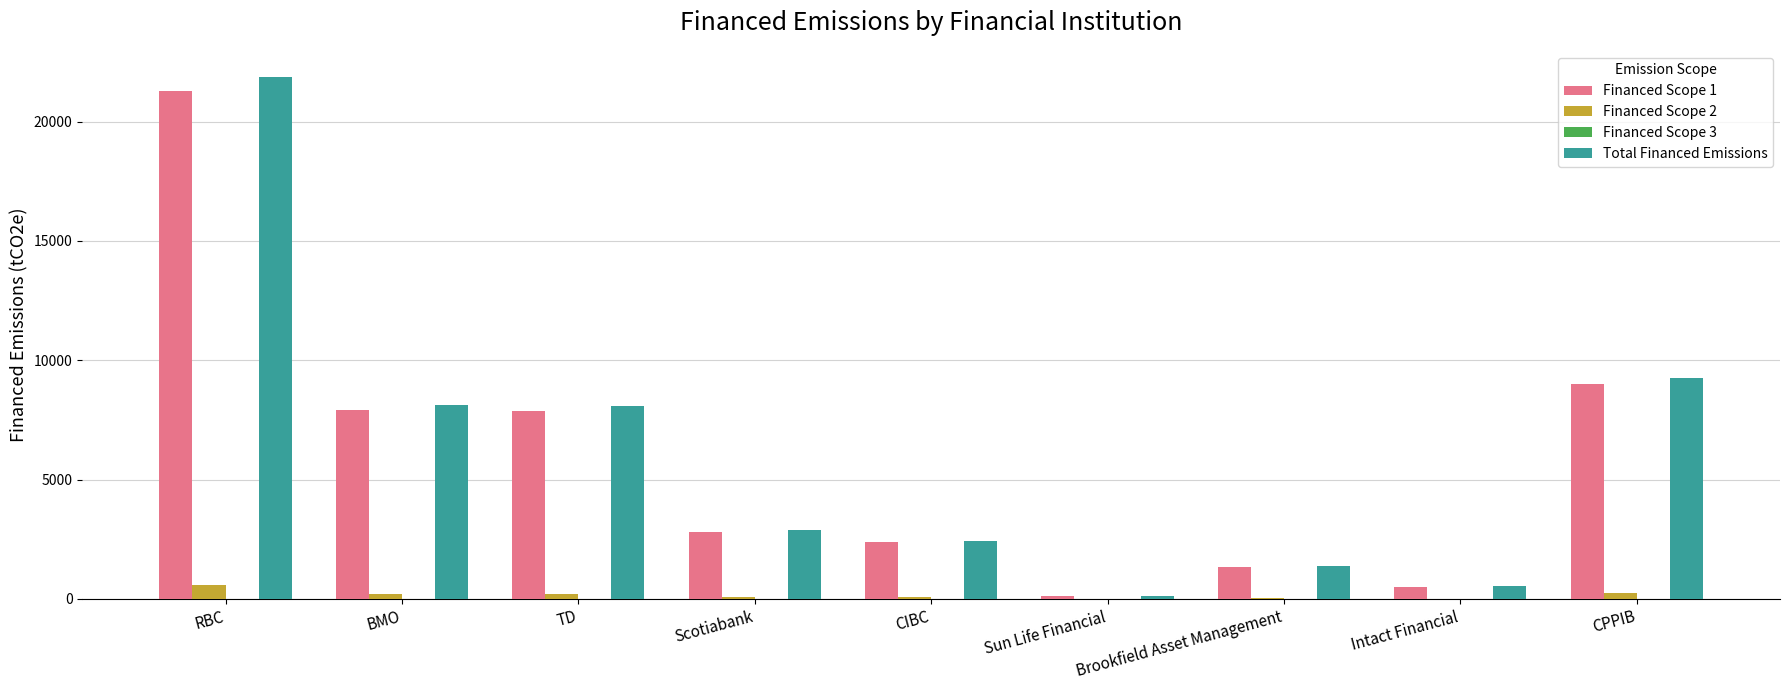

Which category has the highest value across all series?

RBC